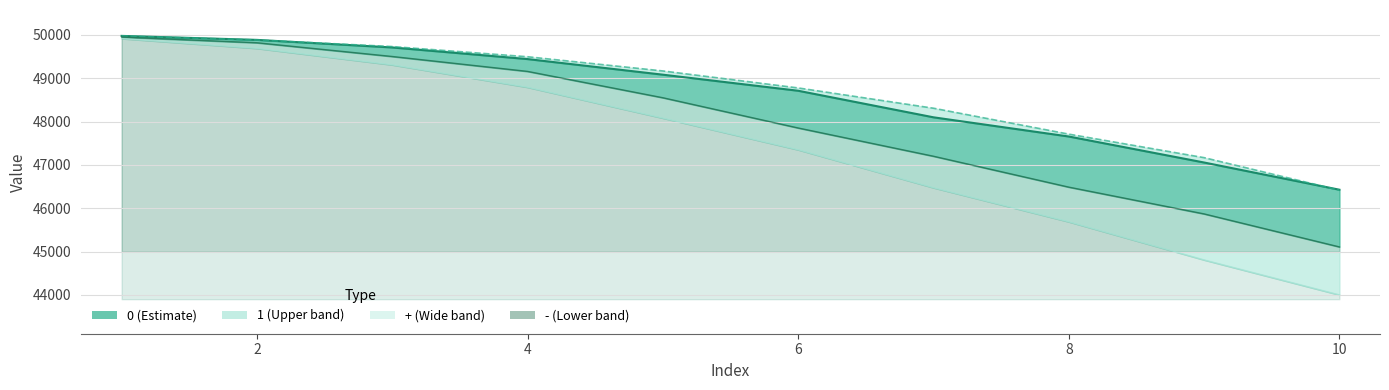

Reading left to right, list all the values displayed in this chart.

0: 49979	49887	49712	49444	49084	48713	48100	47657	47057	46429
1: 49978	49885	49733	49498	49170	48778	48310	47712	47169	46418
+: 49917	49691	49311	48794	48082	47351	46475	45689	44809	44002
-: 49952	49821	49504	49160	48552	47854	47202	46489	45871	45109